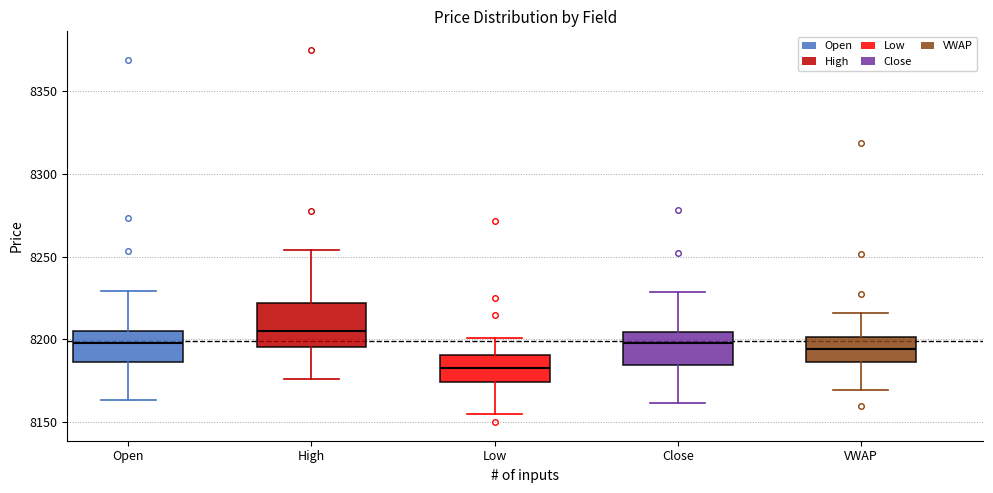

Which box is the tallest, from its lower edge to its upper edge?

High